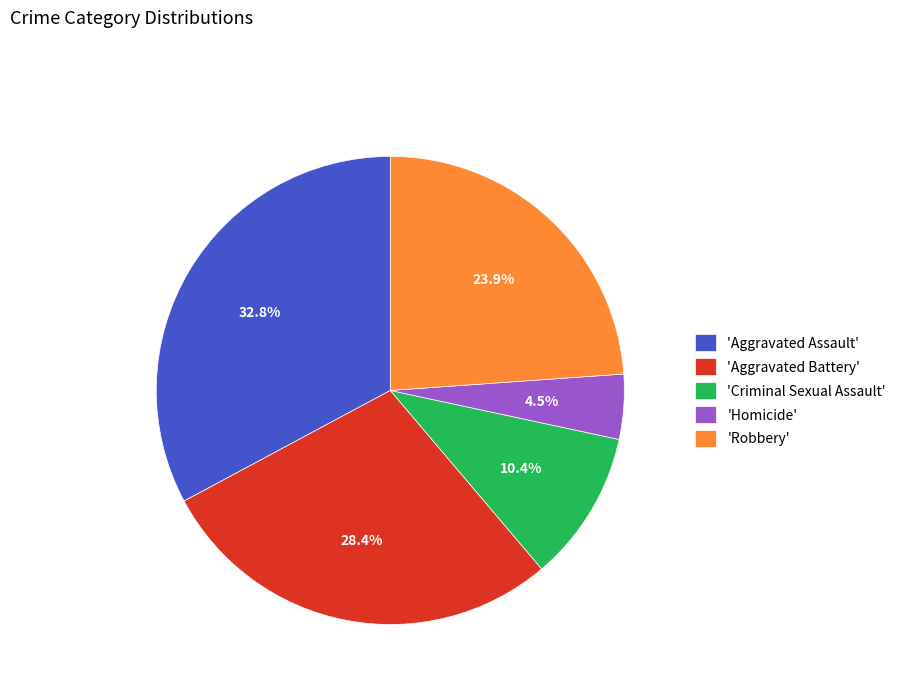

Is there a majority slice in this chart?

No